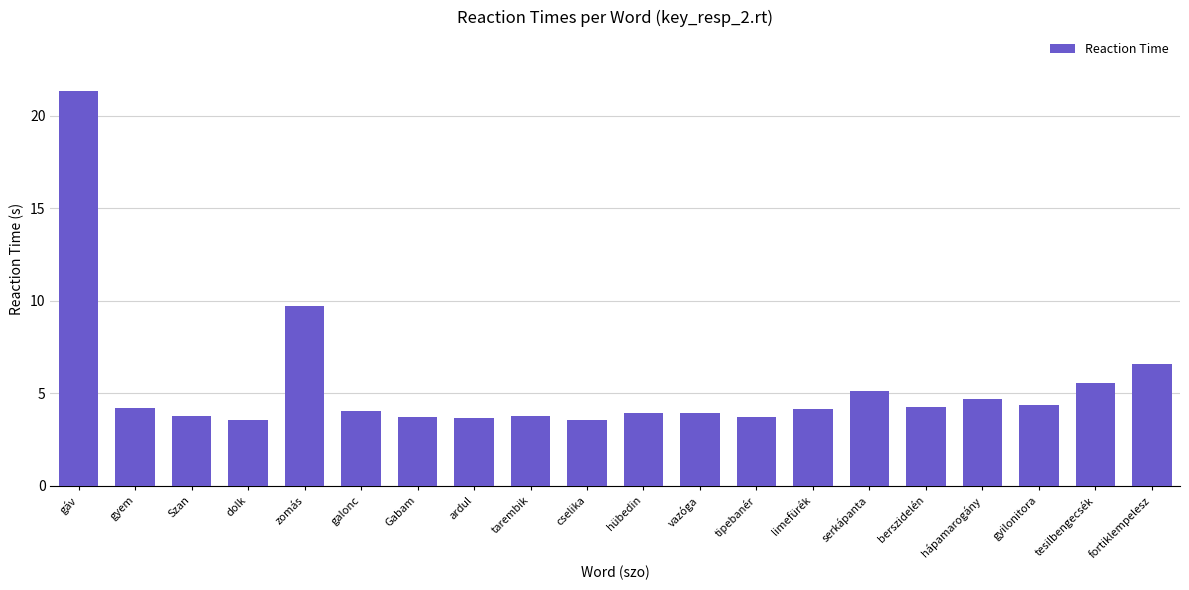

What is the maximum value shown in the chart?

21.4